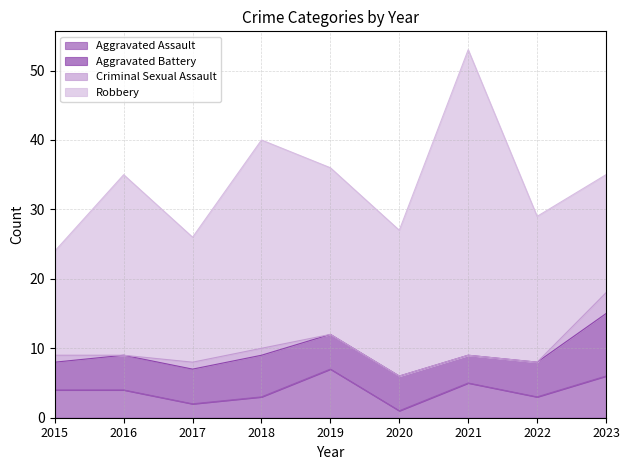

The Criminal Sexual Assault series shows 1 at 2018. True or false?

True